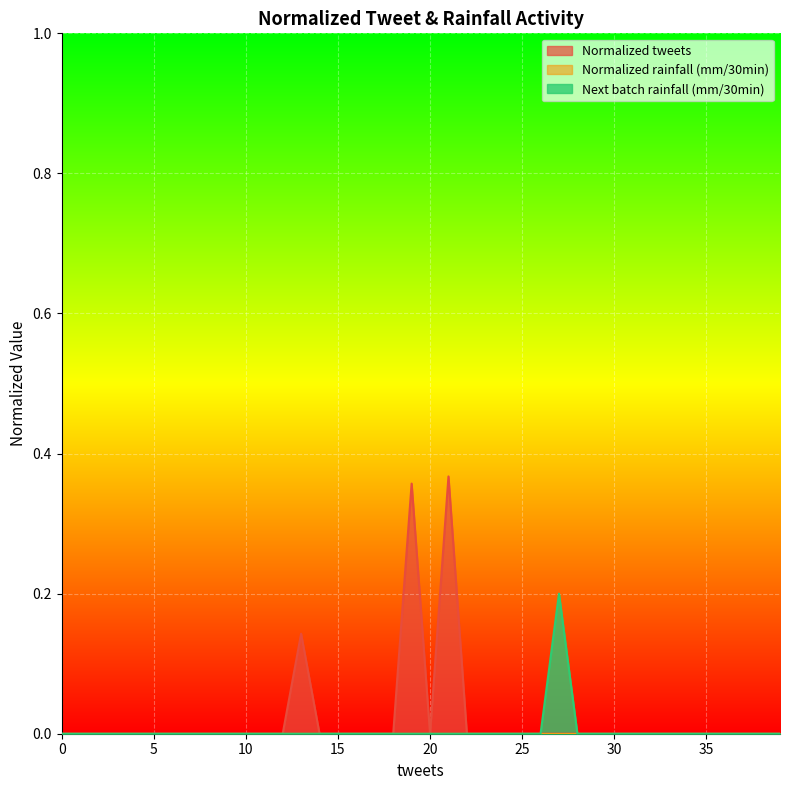

True or false: Next batch rainfall (mm/30min) and Normalized tweets cross at least once.

False